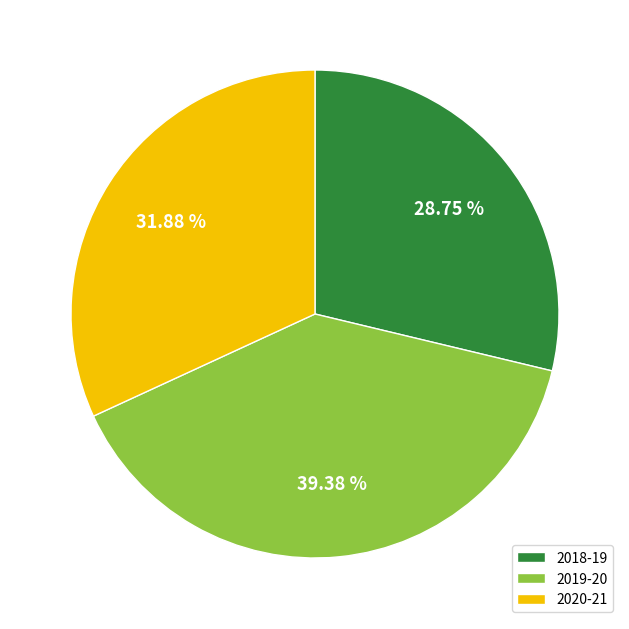

True or false: 2019-20 accounts for 39% of the total.

True